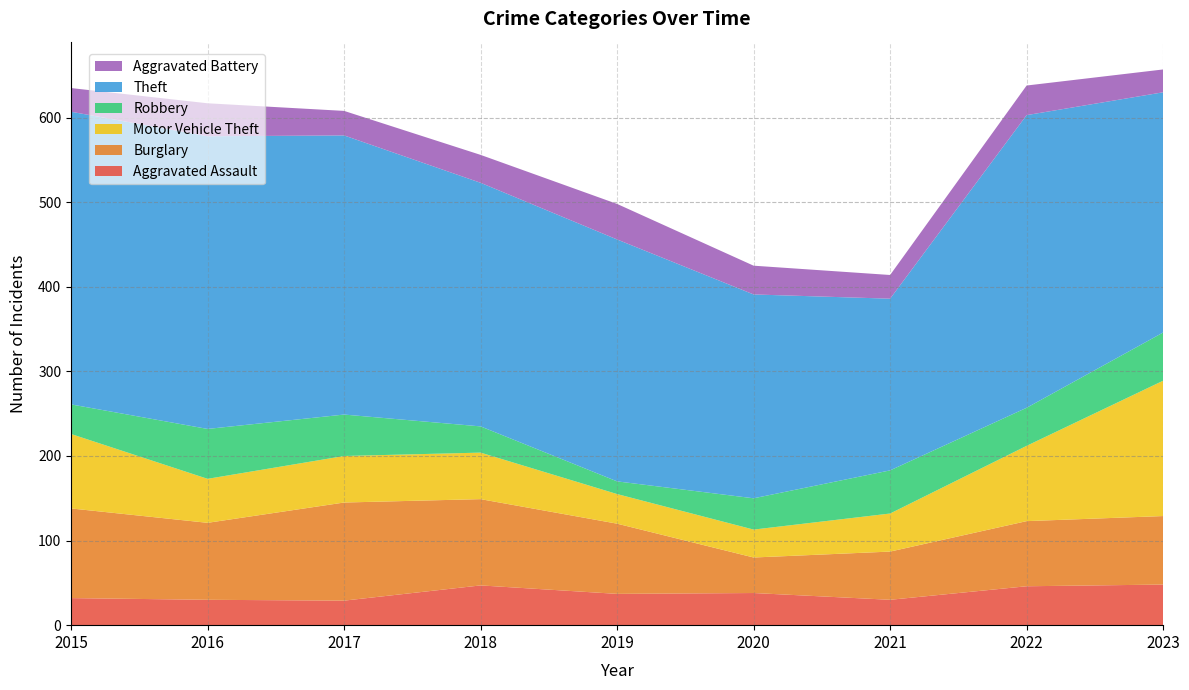

Reading left to right, extract all data points from this chart.

Aggravated Assault: 2015=32	2016=30	2017=29	2018=47	2019=37	2020=38	2021=30	2022=46	2023=48
Burglary: 2015=106	2016=91	2017=116	2018=102	2019=83	2020=42	2021=57	2022=77	2023=81
Motor Vehicle Theft: 2015=88	2016=52	2017=55	2018=55	2019=35	2020=33	2021=45	2022=89	2023=160
Robbery: 2015=35	2016=59	2017=49	2018=31	2019=15	2020=37	2021=51	2022=45	2023=57
Theft: 2015=346	2016=346	2017=330	2018=288	2019=286	2020=241	2021=203	2022=346	2023=284
Aggravated Battery: 2015=28	2016=39	2017=29	2018=33	2019=42	2020=34	2021=28	2022=35	2023=27